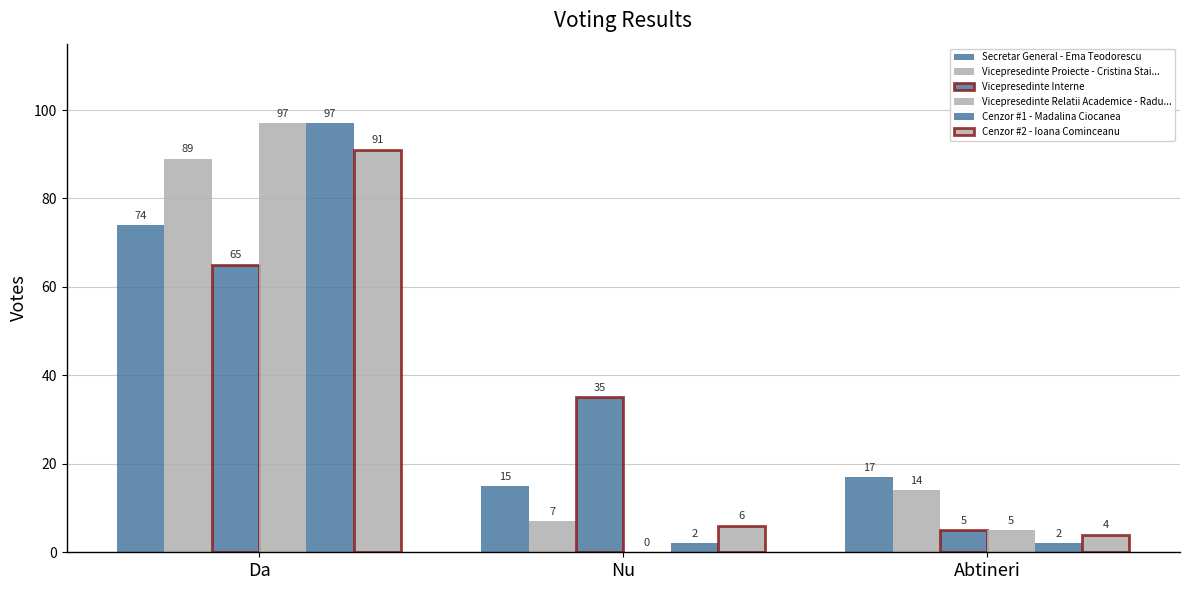

What is the difference between the Vicepresedinte Interne values at Abtineri and Da?

60